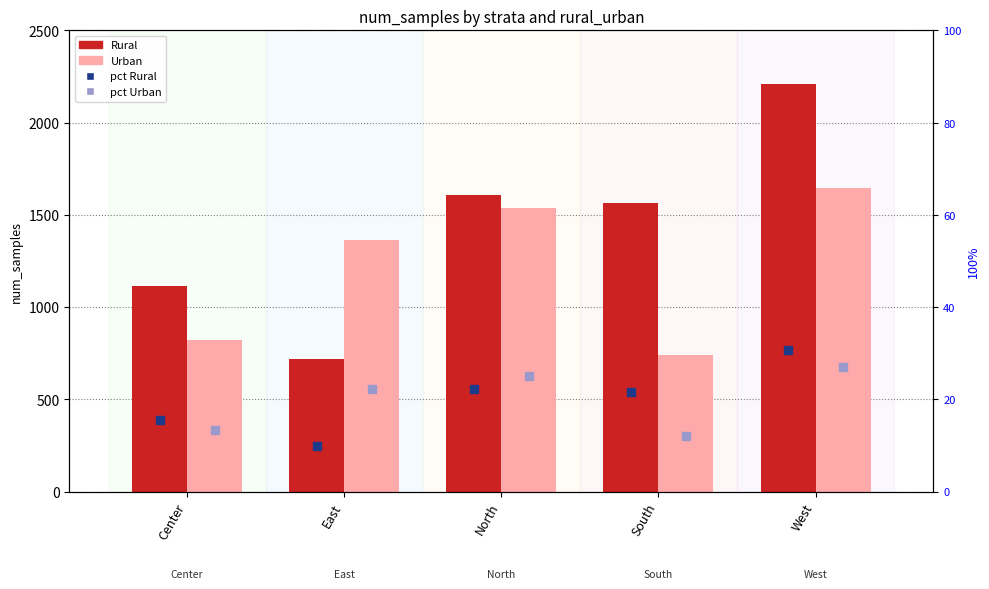

What are all the series names shown in the legend?

Rural, Urban, pct Rural (secondary), pct Urban (secondary)